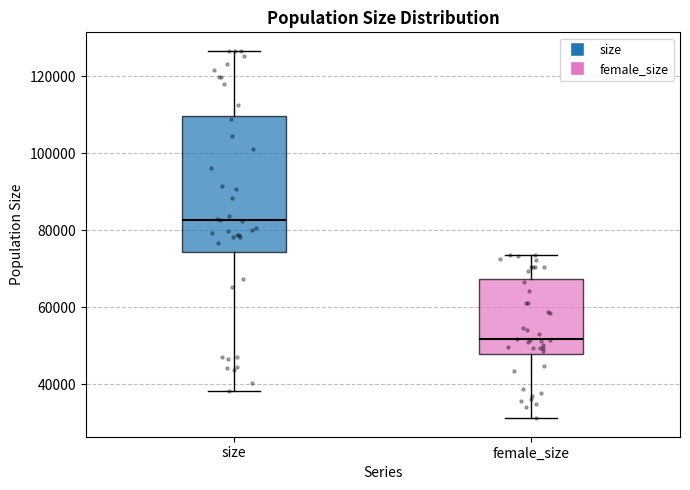

Where is the lower edge of the box for female_size on the y-axis? The values are not printed on the chart, so give them approximately, as read against the axis.

48000